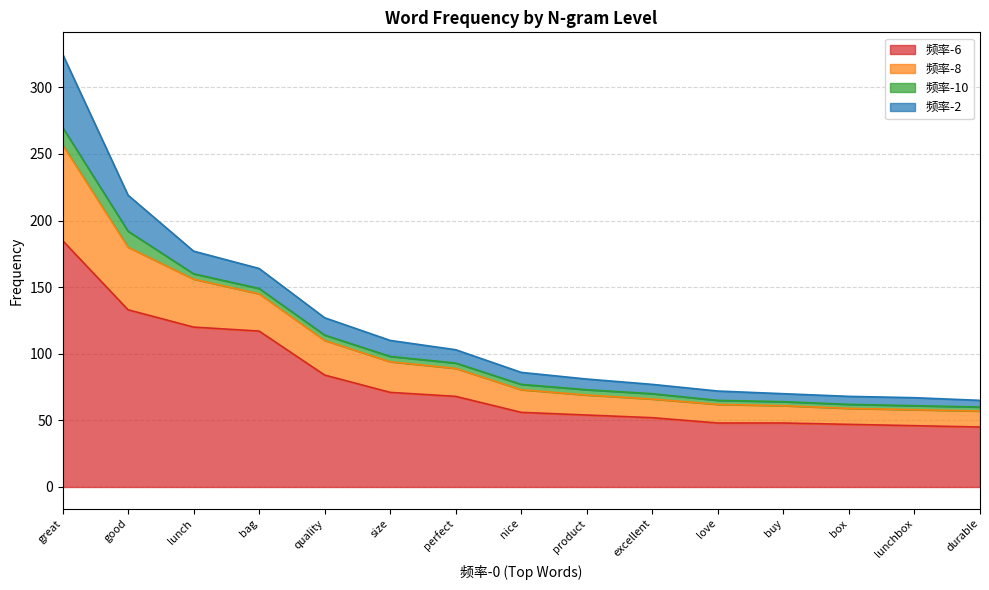

True or false: 频率-6 and 频率-8 intersect in this chart.

False